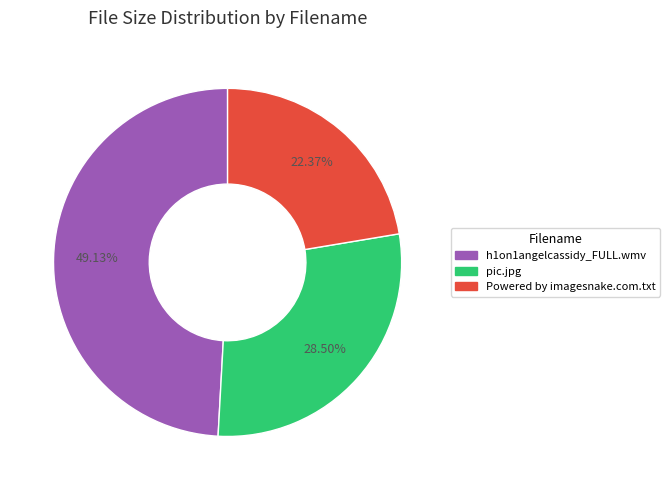

Which category has the biggest portion of the pie?

h1on1angelcassidy_FULL.wmv